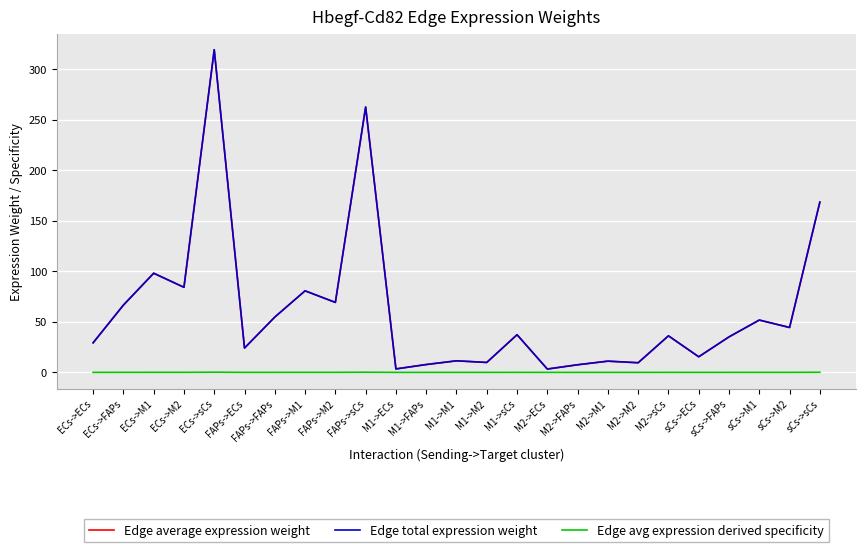

List the series in order of their peak value, lowest first.

Edge avg expression derived specificity, Edge average expression weight, Edge total expression weight